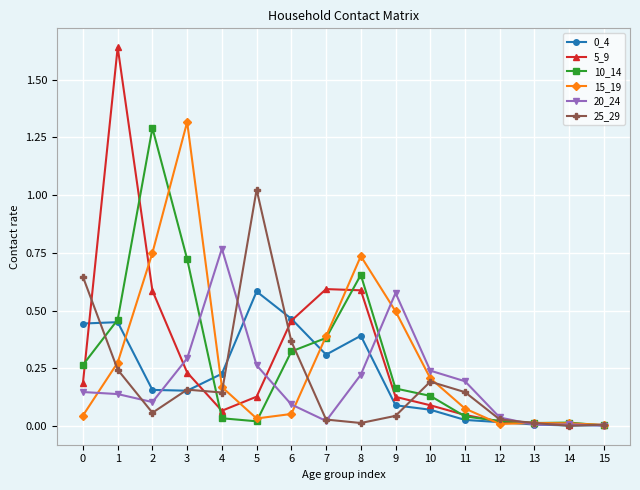

Does the chart have visible grid lines?

Yes